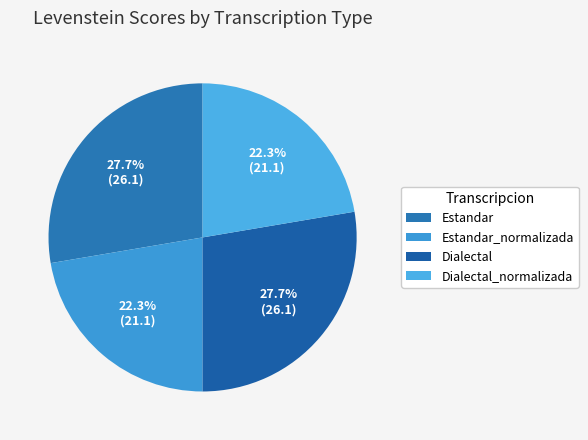

What is the ratio of the value at Dialectal_normalizada to the value at Dialectal?

0.8